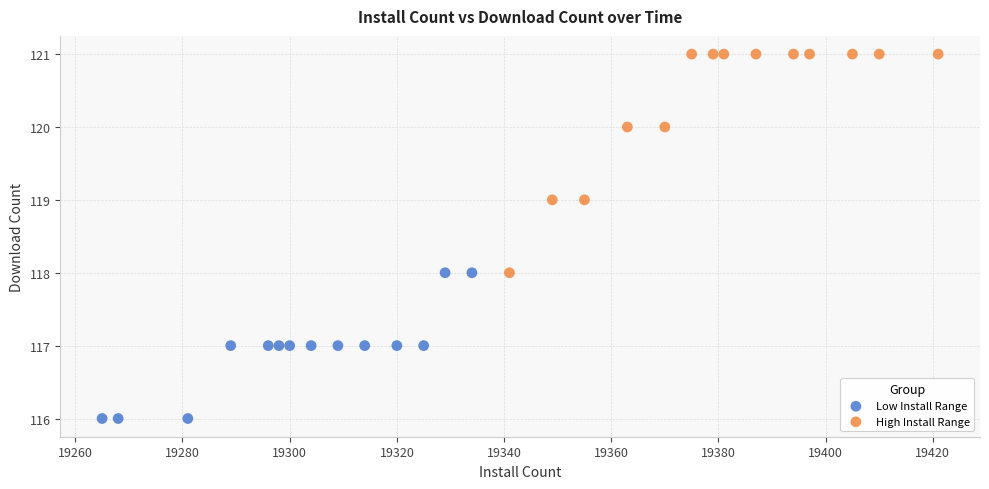

Which series contains the highest Y value?

High Install Range